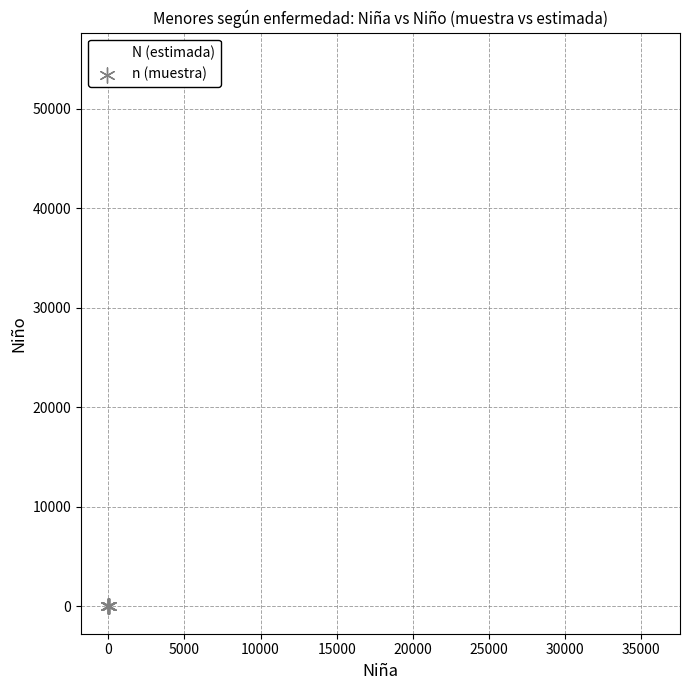

Which series has the widest spread of Y values?

N (estimada)